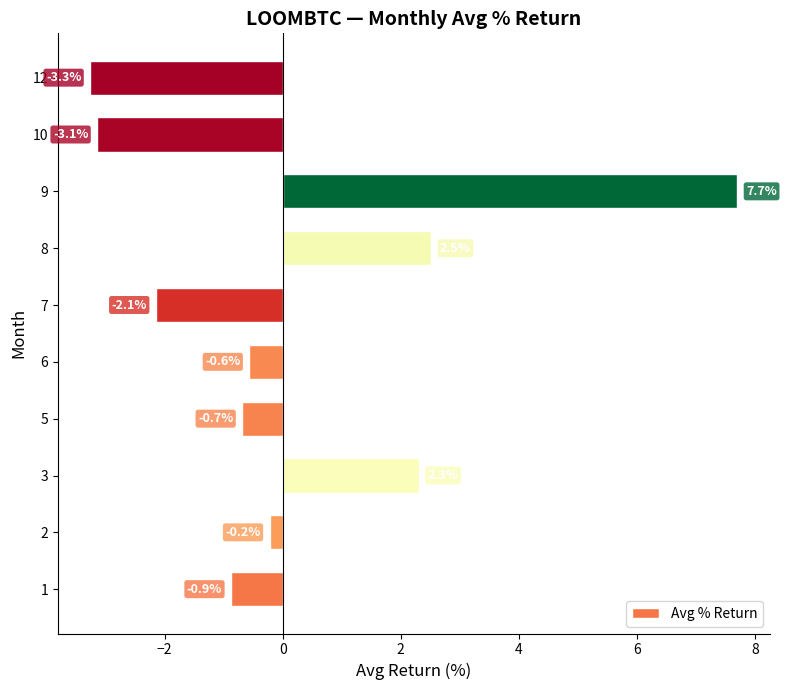

What is the sum of all values?

1.6